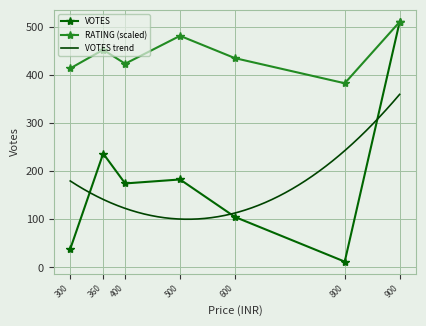

True or false: VOTES and RATING intersect in this chart.

False